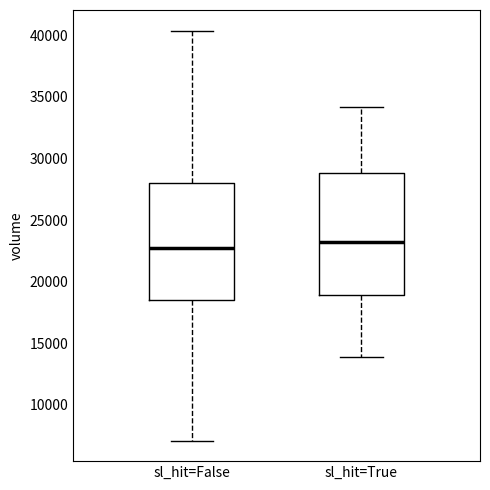

Where does the upper whisker of the box for sl_hit=True end on the y-axis? The values are not printed on the chart, so give them approximately, as read against the axis.

34000